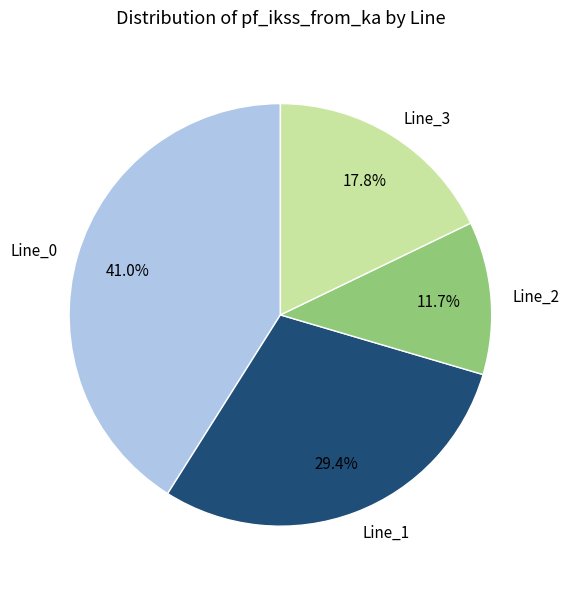

Approximately how many times larger is the value at Line_3 compared to Line_0?

0.4